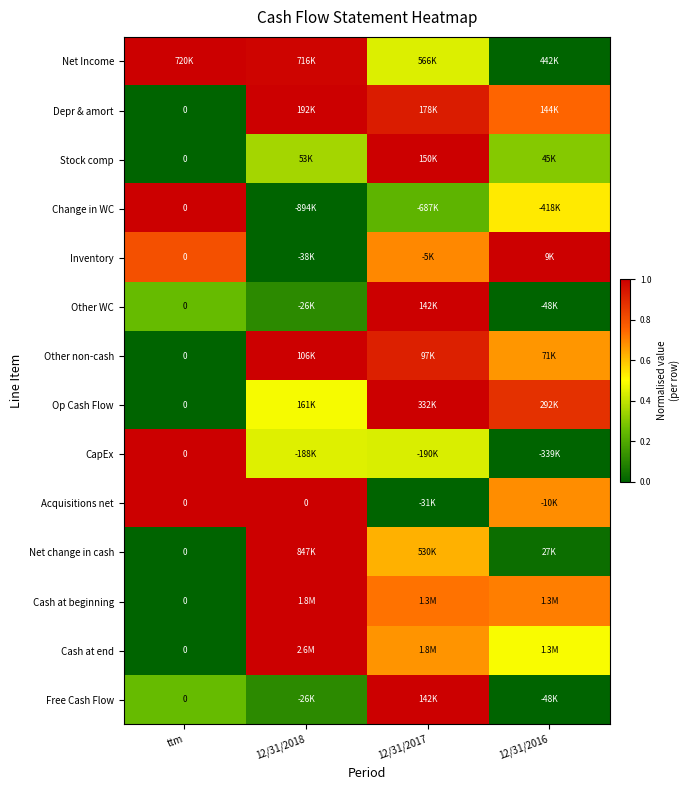

At ttm, list the series in order from smallest to largest.

Depr & amort, Stock comp, Other non-cash, Op Cash Flow, Net change in cash, Cash at beginning, Cash at end, Other WC, Free Cash Flow, Inventory, Net Income, Change in WC, CapEx, Acquisitions net